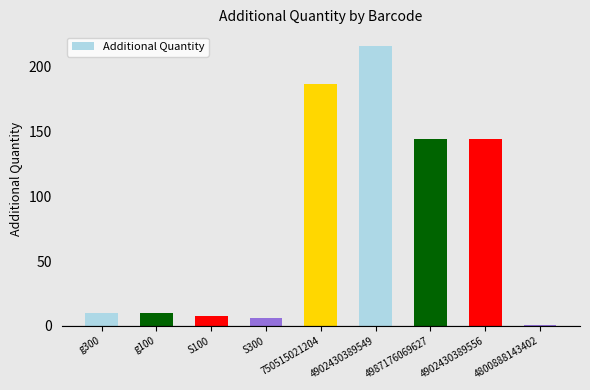

What is the difference between the maximum and minimum values?

215